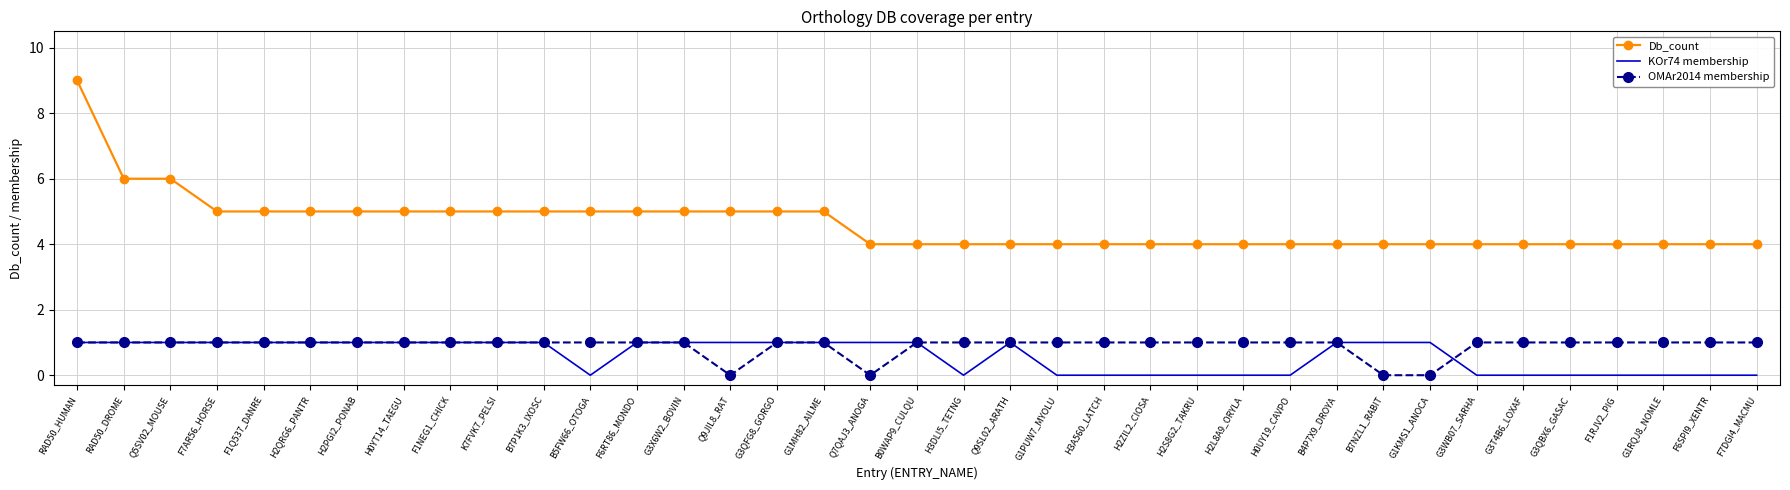

True or false: OMAr2014 membership and Db_count intersect in this chart.

False